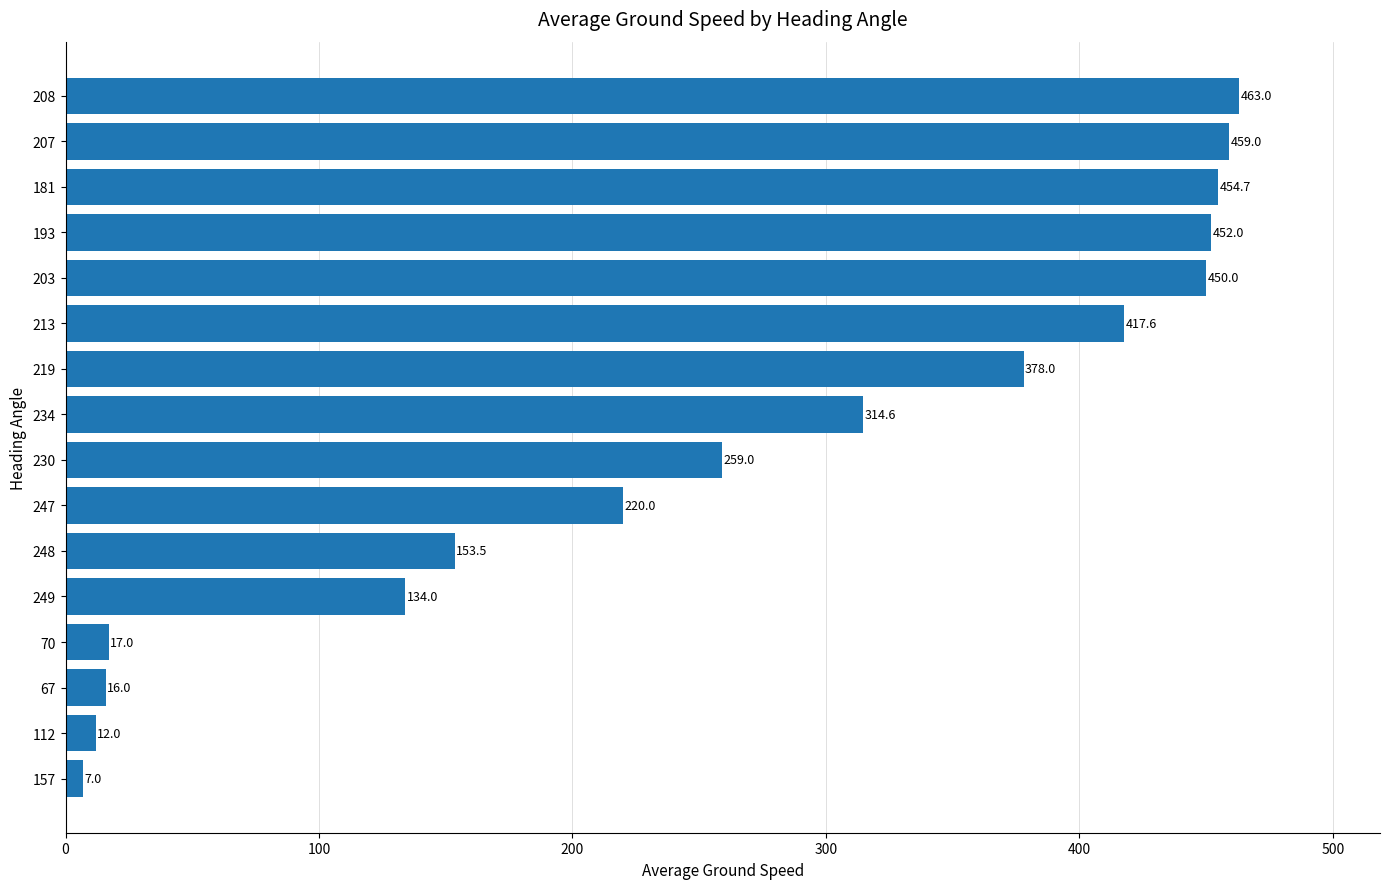

Rank the categories by value from lowest to highest.

157, 112, 67, 70, 249, 248, 247, 230, 234, 219, 213, 203, 193, 181, 207, 208